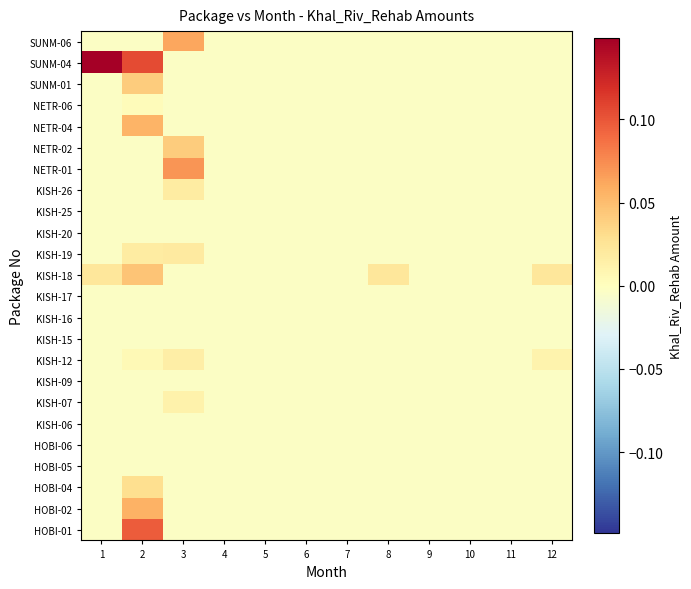

Reading left to right, transcribe all the data shown in this chart.

HOBI-01: 1=-0.0	2=0.1	3=-0.0	4=-0.0	5=-0.0	6=-0.0	7=-0.0	8=-0.0	9=-0.0	10=-0.0	11=-0.0	12=-0.0
HOBI-02: 1=-0.0	2=0.1	3=-0.0	4=-0.0	5=-0.0	6=-0.0	7=-0.0	8=-0.0	9=-0.0	10=-0.0	11=-0.0	12=-0.0
HOBI-04: 1=-0.0	2=0.0	3=-0.0	4=-0.0	5=-0.0	6=-0.0	7=-0.0	8=-0.0	9=-0.0	10=-0.0	11=-0.0	12=-0.0
HOBI-05: 1=-0.0	2=-0.0	3=-0.0	4=-0.0	5=-0.0	6=-0.0	7=-0.0	8=-0.0	9=-0.0	10=-0.0	11=-0.0	12=-0.0
HOBI-06: 1=-0.0	2=-0.0	3=-0.0	4=-0.0	5=-0.0	6=-0.0	7=-0.0	8=-0.0	9=-0.0	10=-0.0	11=-0.0	12=-0.0
KISH-06: 1=-0.0	2=-0.0	3=-0.0	4=-0.0	5=-0.0	6=-0.0	7=-0.0	8=-0.0	9=-0.0	10=-0.0	11=-0.0	12=-0.0
KISH-07: 1=-0.0	2=-0.0	3=0.0	4=-0.0	5=-0.0	6=-0.0	7=-0.0	8=-0.0	9=-0.0	10=-0.0	11=-0.0	12=-0.0
KISH-09: 1=-0.0	2=-0.0	3=-0.0	4=-0.0	5=-0.0	6=-0.0	7=-0.0	8=-0.0	9=-0.0	10=-0.0	11=-0.0	12=-0.0
KISH-12: 1=-0.0	2=0.0	3=0.0	4=-0.0	5=-0.0	6=-0.0	7=-0.0	8=-0.0	9=-0.0	10=-0.0	11=-0.0	12=0.0
KISH-15: 1=-0.0	2=-0.0	3=-0.0	4=-0.0	5=-0.0	6=-0.0	7=-0.0	8=-0.0	9=-0.0	10=-0.0	11=-0.0	12=-0.0
KISH-16: 1=-0.0	2=-0.0	3=-0.0	4=-0.0	5=-0.0	6=-0.0	7=-0.0	8=-0.0	9=-0.0	10=-0.0	11=-0.0	12=-0.0
KISH-17: 1=-0.0	2=-0.0	3=-0.0	4=-0.0	5=-0.0	6=-0.0	7=-0.0	8=-0.0	9=-0.0	10=-0.0	11=-0.0	12=-0.0
KISH-18: 1=0.0	2=0.0	3=-0.0	4=-0.0	5=-0.0	6=-0.0	7=-0.0	8=0.0	9=-0.0	10=-0.0	11=-0.0	12=0.0
KISH-19: 1=-0.0	2=0.0	3=0.0	4=-0.0	5=-0.0	6=-0.0	7=-0.0	8=-0.0	9=-0.0	10=-0.0	11=-0.0	12=-0.0
KISH-20: 1=-0.0	2=-0.0	3=-0.0	4=-0.0	5=-0.0	6=-0.0	7=-0.0	8=-0.0	9=-0.0	10=-0.0	11=-0.0	12=-0.0
KISH-25: 1=-0.0	2=-0.0	3=-0.0	4=-0.0	5=-0.0	6=-0.0	7=-0.0	8=-0.0	9=-0.0	10=-0.0	11=-0.0	12=-0.0
KISH-26: 1=-0.0	2=-0.0	3=0.0	4=-0.0	5=-0.0	6=-0.0	7=-0.0	8=-0.0	9=-0.0	10=-0.0	11=-0.0	12=-0.0
NETR-01: 1=-0.0	2=-0.0	3=0.1	4=-0.0	5=-0.0	6=-0.0	7=-0.0	8=-0.0	9=-0.0	10=-0.0	11=-0.0	12=-0.0
NETR-02: 1=-0.0	2=-0.0	3=0.0	4=-0.0	5=-0.0	6=-0.0	7=-0.0	8=-0.0	9=-0.0	10=-0.0	11=-0.0	12=-0.0
NETR-04: 1=-0.0	2=0.1	3=-0.0	4=-0.0	5=-0.0	6=-0.0	7=-0.0	8=-0.0	9=-0.0	10=-0.0	11=-0.0	12=-0.0
NETR-06: 1=-0.0	2=0.0	3=-0.0	4=-0.0	5=-0.0	6=-0.0	7=-0.0	8=-0.0	9=-0.0	10=-0.0	11=-0.0	12=-0.0
SUNM-01: 1=-0.0	2=0.0	3=-0.0	4=-0.0	5=-0.0	6=-0.0	7=-0.0	8=-0.0	9=-0.0	10=-0.0	11=-0.0	12=-0.0
SUNM-04: 1=0.1	2=0.1	3=-0.0	4=-0.0	5=-0.0	6=-0.0	7=-0.0	8=-0.0	9=-0.0	10=-0.0	11=-0.0	12=-0.0
SUNM-06: 1=-0.0	2=-0.0	3=0.1	4=-0.0	5=-0.0	6=-0.0	7=-0.0	8=-0.0	9=-0.0	10=-0.0	11=-0.0	12=-0.0